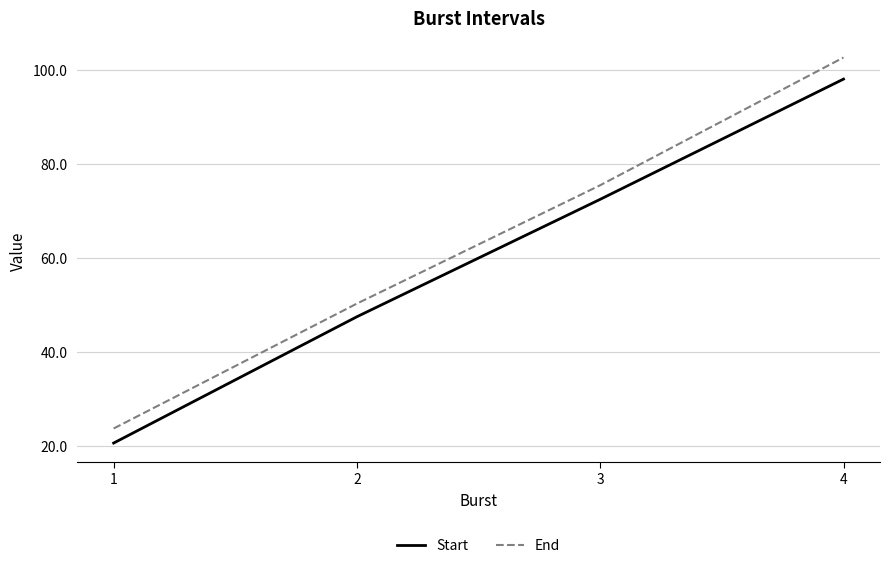

Which series changed the most between 1 and 4?

End